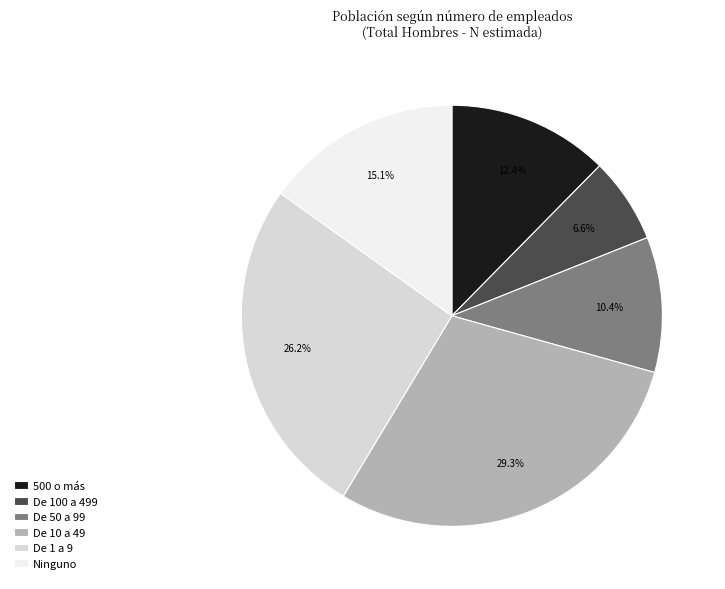

Is it true that De 50 a 99 is 10% of the pie?

True